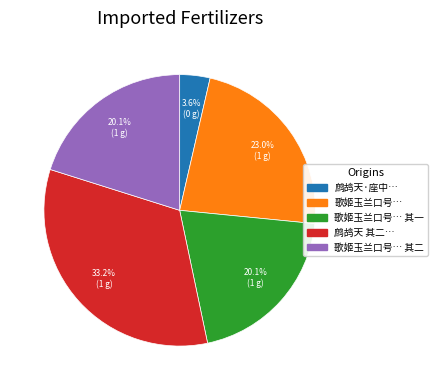

Does any single category account for the majority?

No